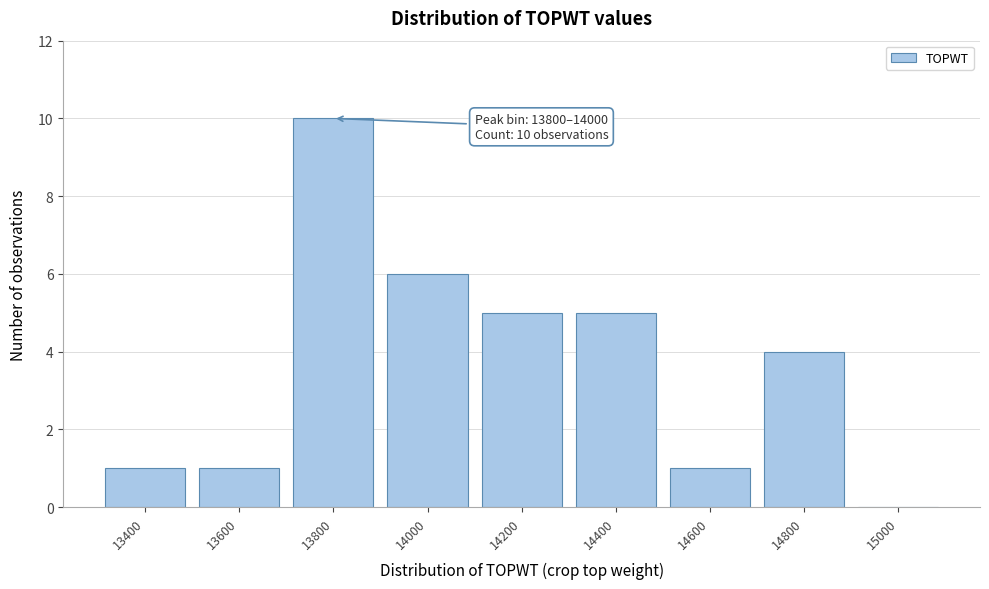

Reading left to right, what are all the values shown in this chart?

13400=1	13600=1	13800=10	14000=6	14200=5	14400=5	14600=1	14800=4	15000=0